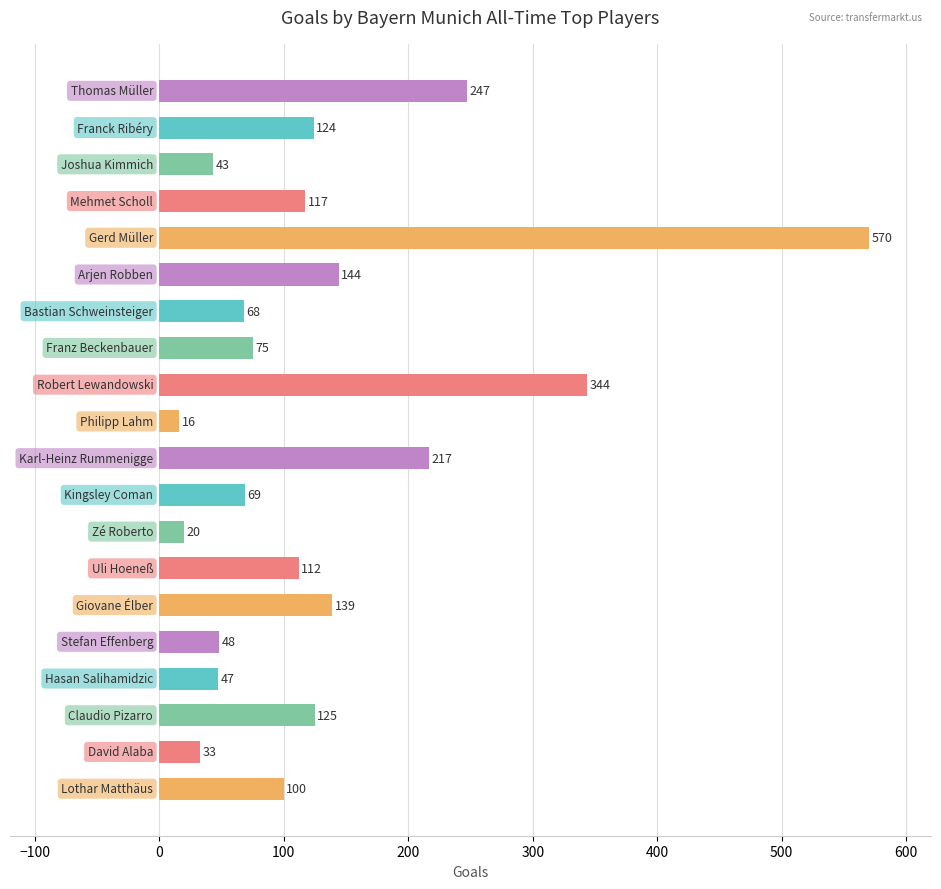

What is the maximum value shown in the chart?

570